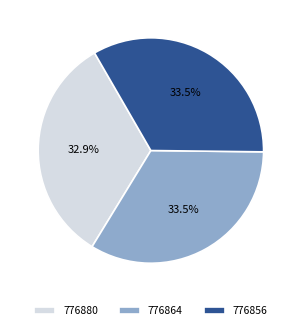

Count the number of slices in the pie.

3